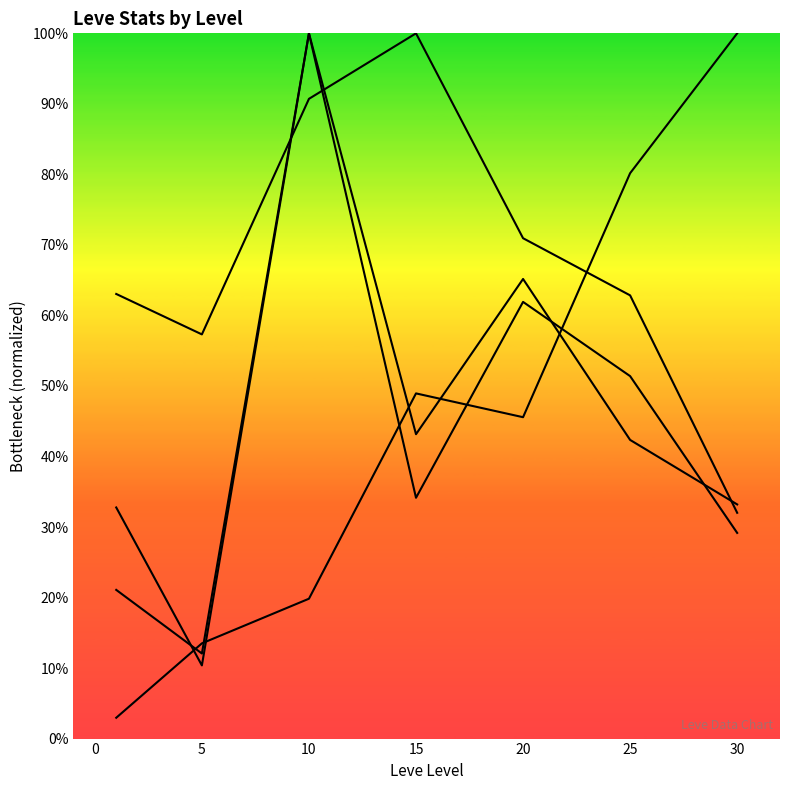

What is the total value across all series at 30?

1.9